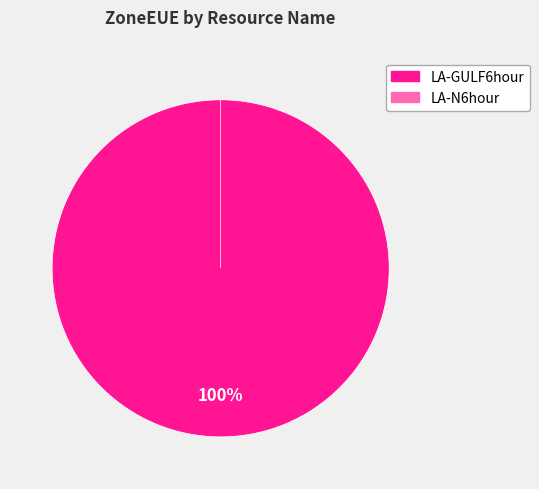

Is it true that LA-N6hour is 1% of the pie?

False